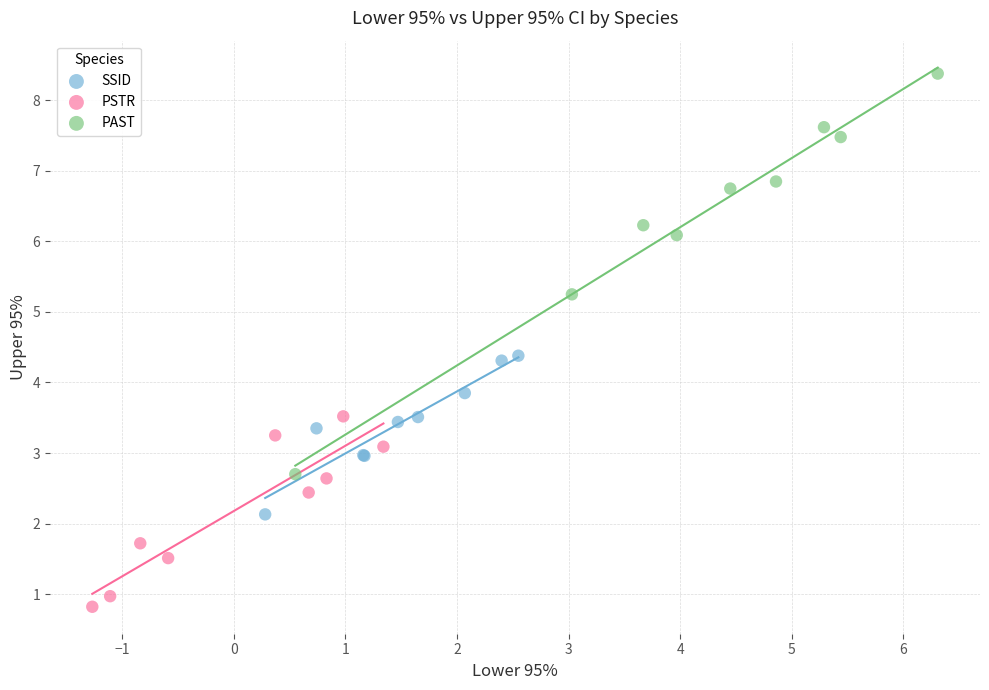

What are all the series names shown in the legend?

SSID, PSTR, PAST